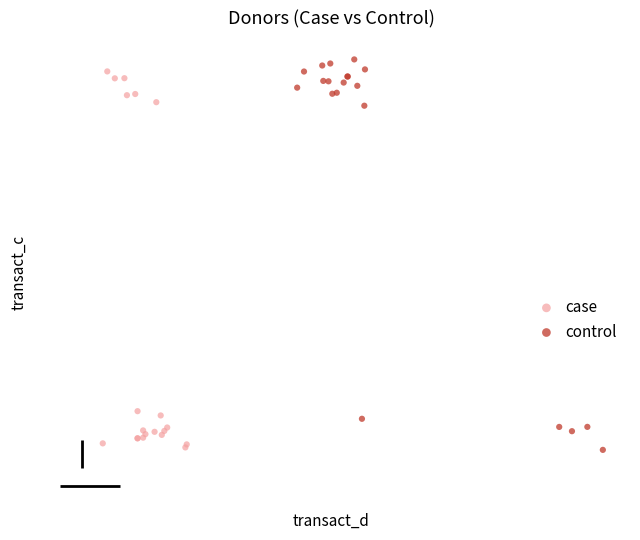

What are all the series names shown in the legend?

case, control